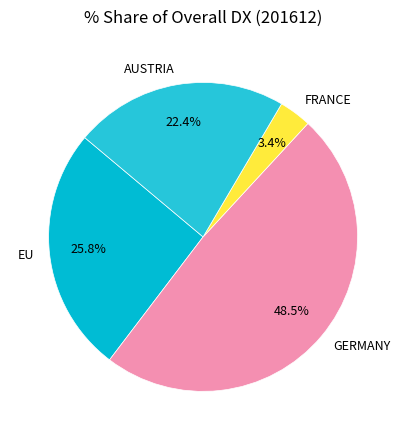

True or false: EU accounts for 39% of the total.

False